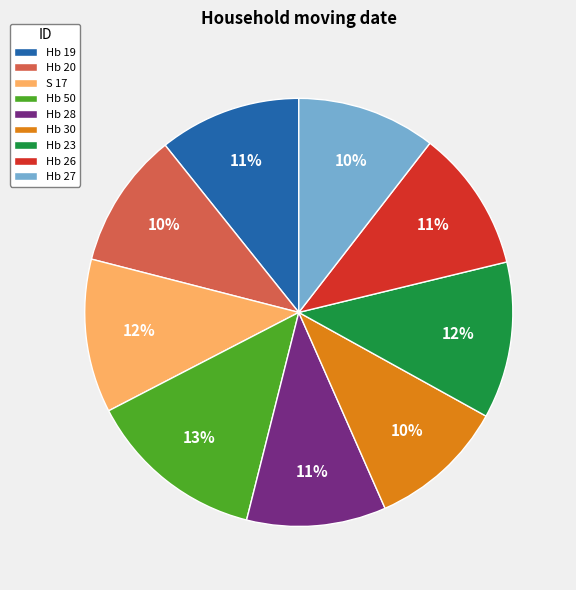

Is the sum of Hb 23 and Hb 30 greater than half?

No